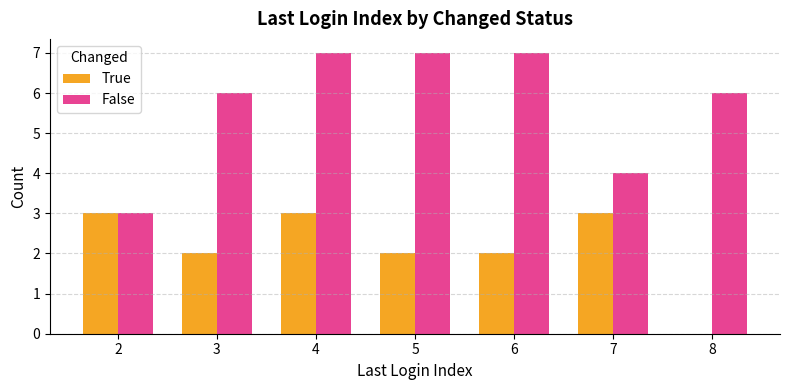

How many groups of bars are there?

7